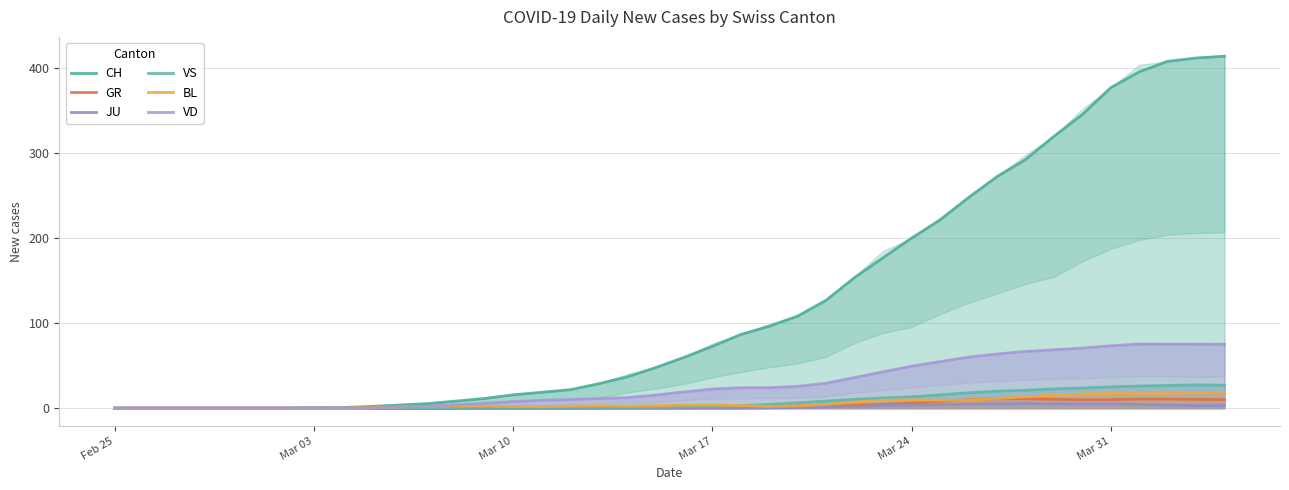

How many values in the CH series exceed 59?

20